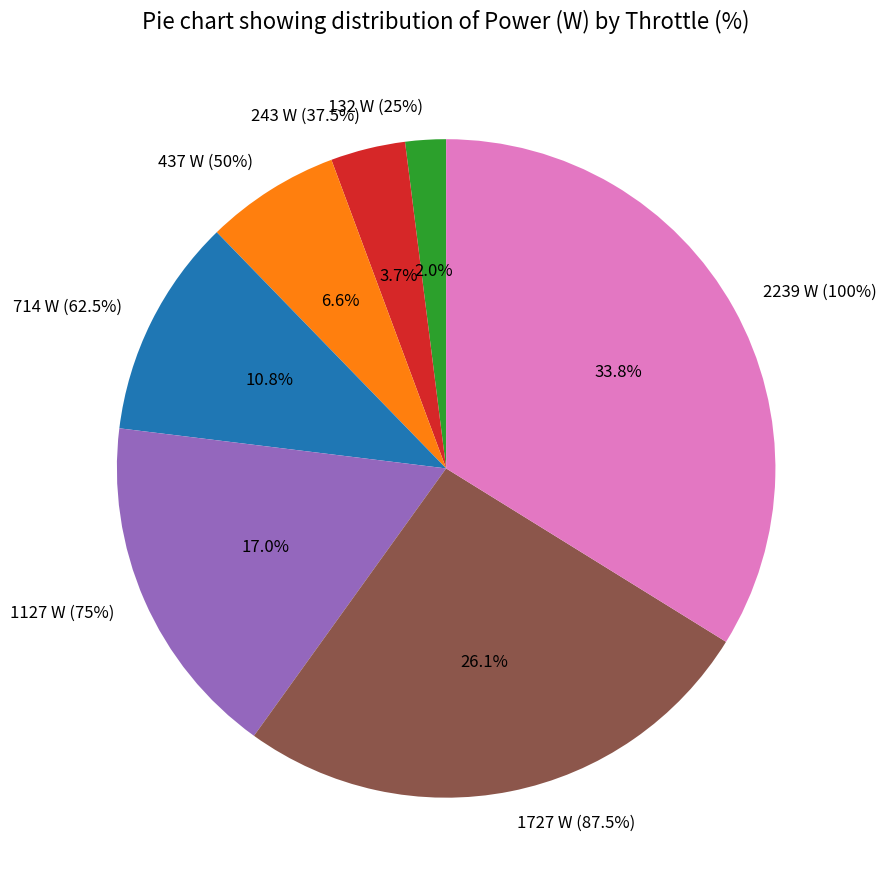

Is there any slice that represents more than half of the pie?

No